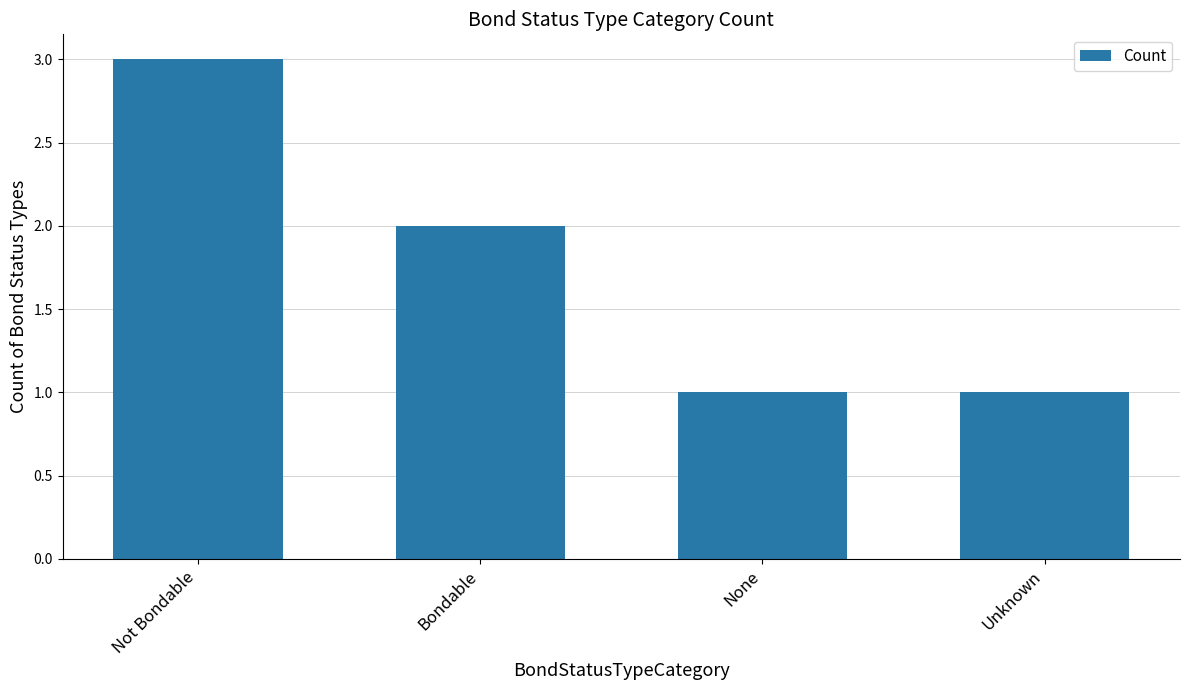

Are the bars grouped side by side (vs. stacked)?

No